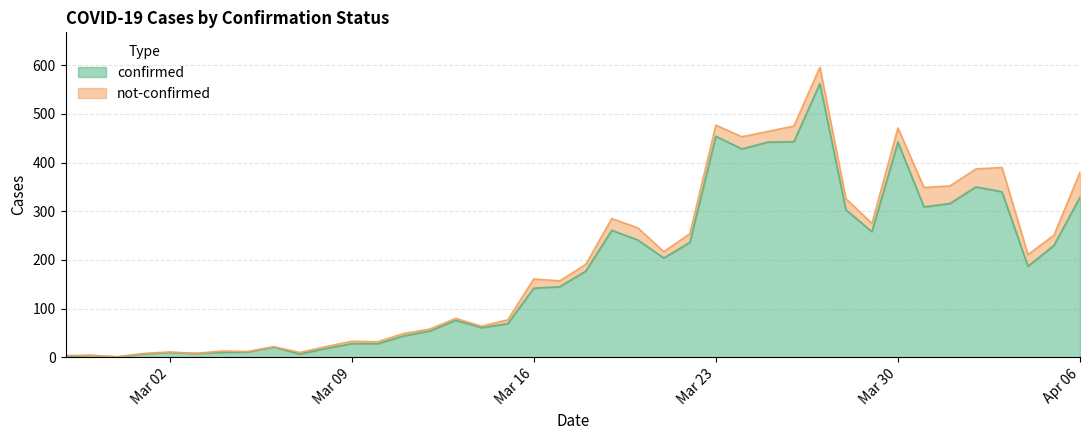

What is the average value?

181